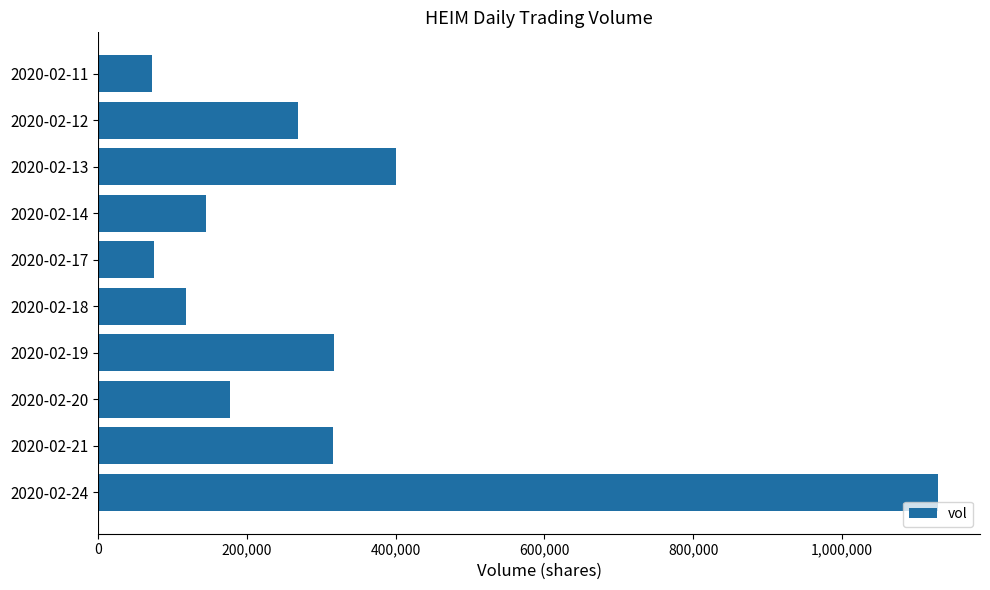

What is the value of the 4th bar from the top?

145000